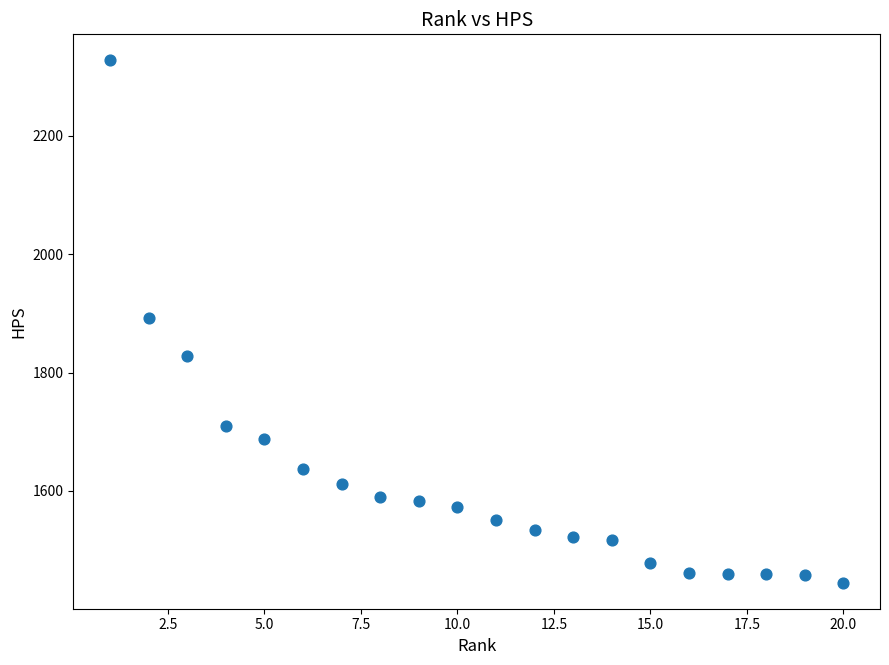

What is the range of X values (max minus min)?

19.0